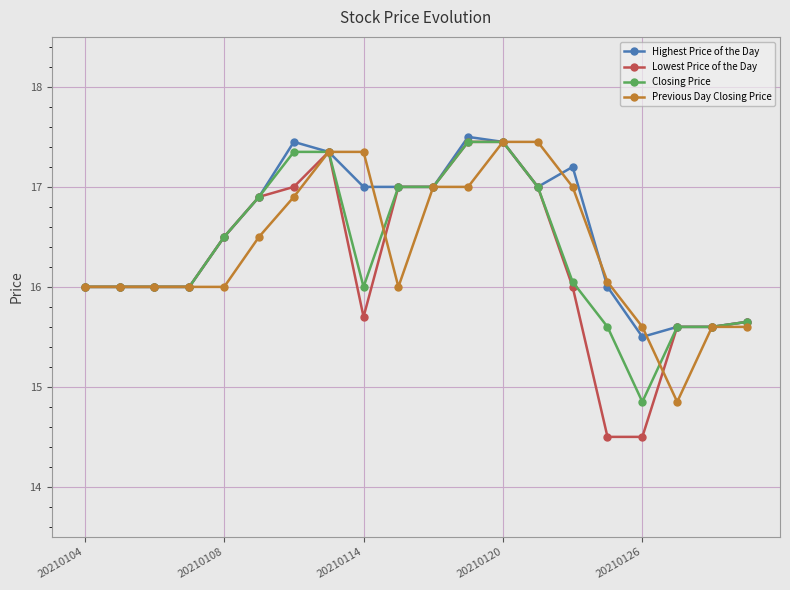

What is the value of the Lowest Price of the Day point at the 1st from the left?

16.0